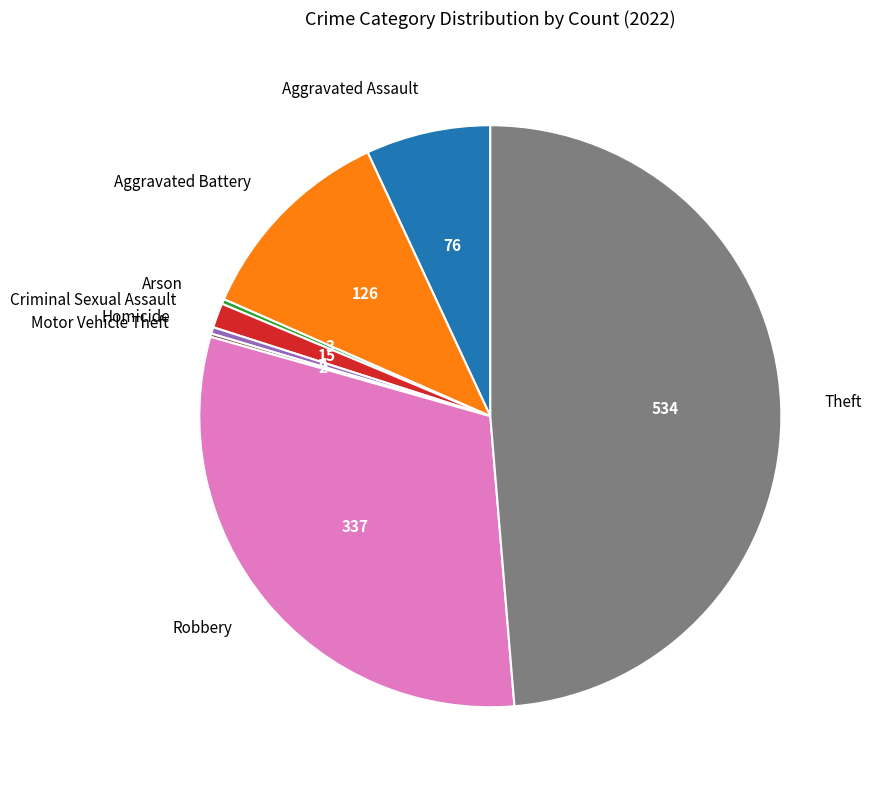

Which category has the biggest portion of the pie?

Theft